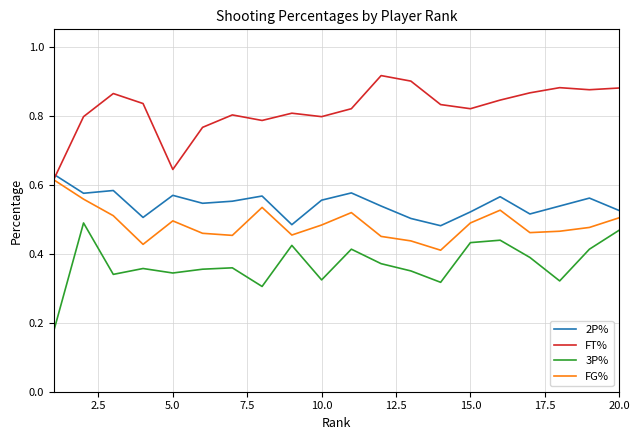

How many interior local valleys does the 3P% series have?

6